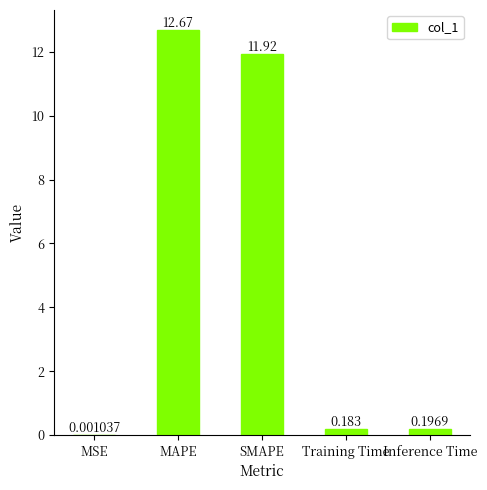

At which category does the chart reach its peak across all series?

MAPE